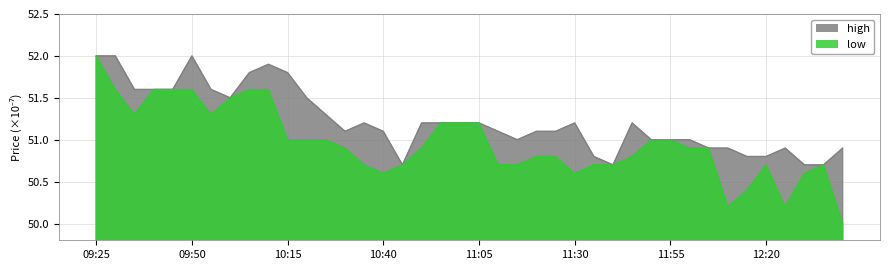

The high series shows 51.6 at 09:35. True or false?

True